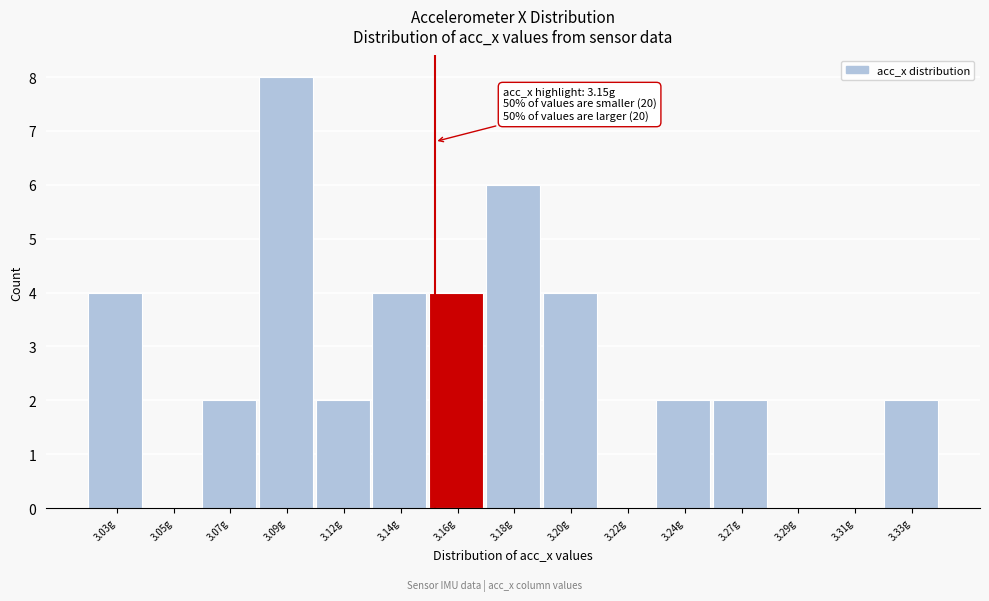

Reading right to left, list all the values displayed in this chart.

3.33g=2	3.31g=0	3.29g=0	3.27g=2	3.24g=2	3.22g=0	3.20g=4	3.18g=6	3.16g=4	3.14g=4	3.12g=2	3.09g=8	3.07g=2	3.05g=0	3.03g=4